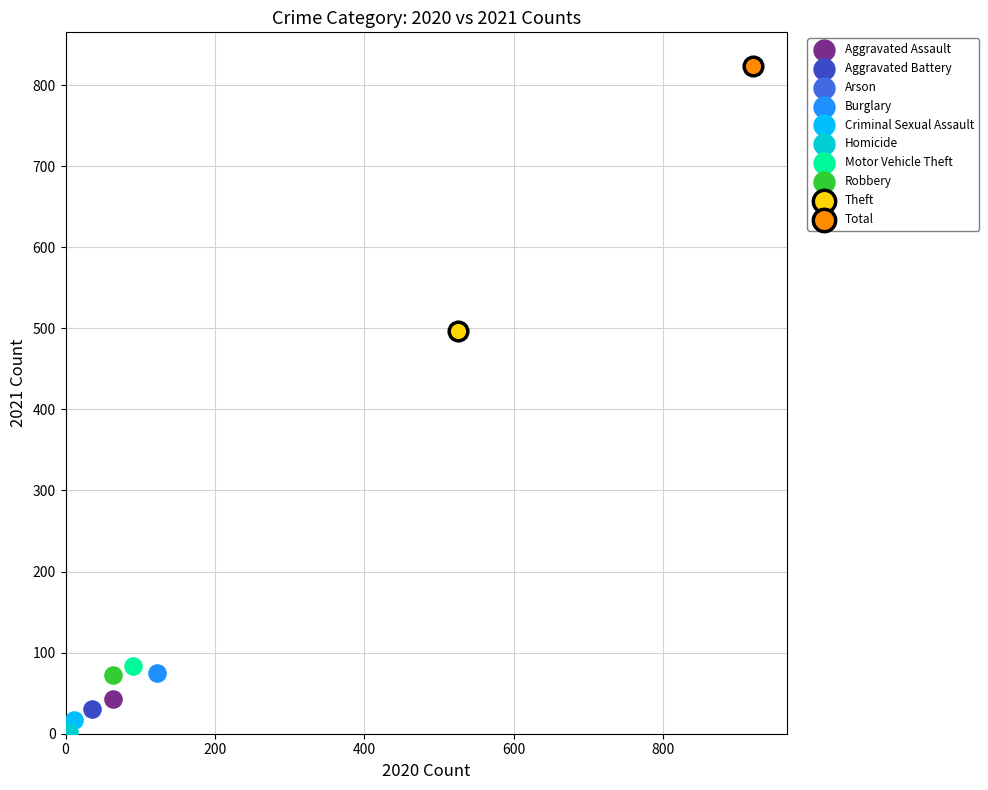

Which series contains the highest Y value?

Total